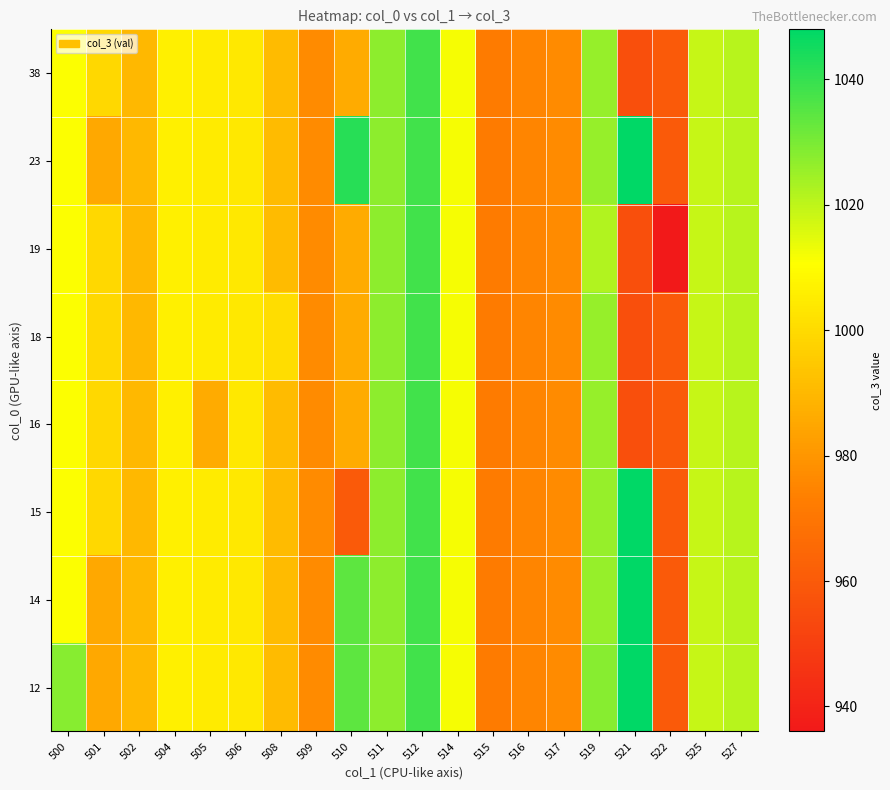

What is the greatest value displayed?

1048